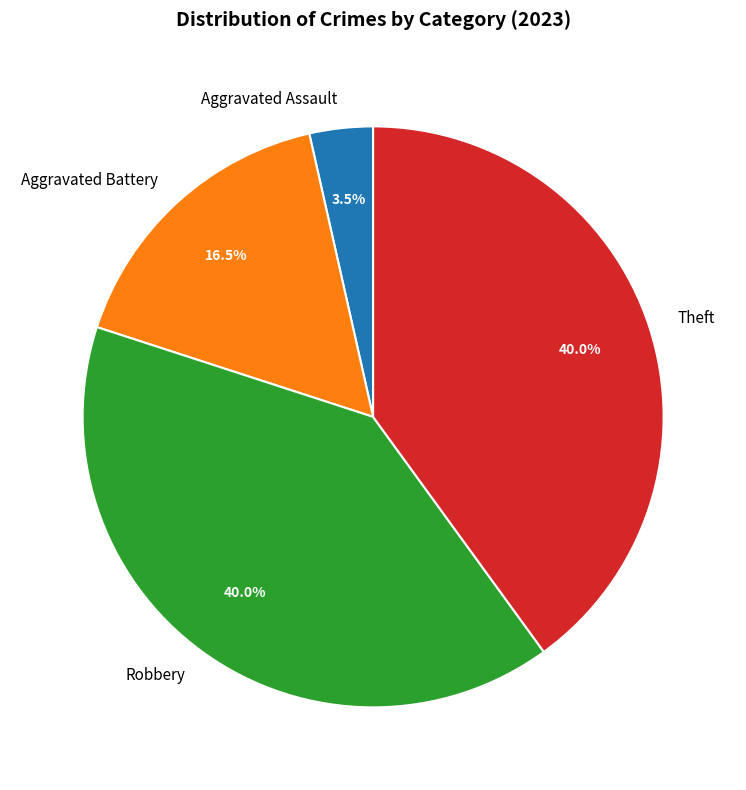

To the nearest percent, what percentage of the pie is Theft?

40%